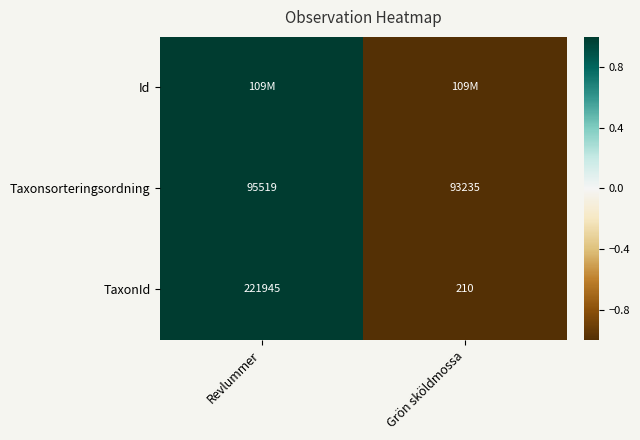

Rank the categories by TaxonId value from highest to lowest.

Revlummer, Grön sköldmossa